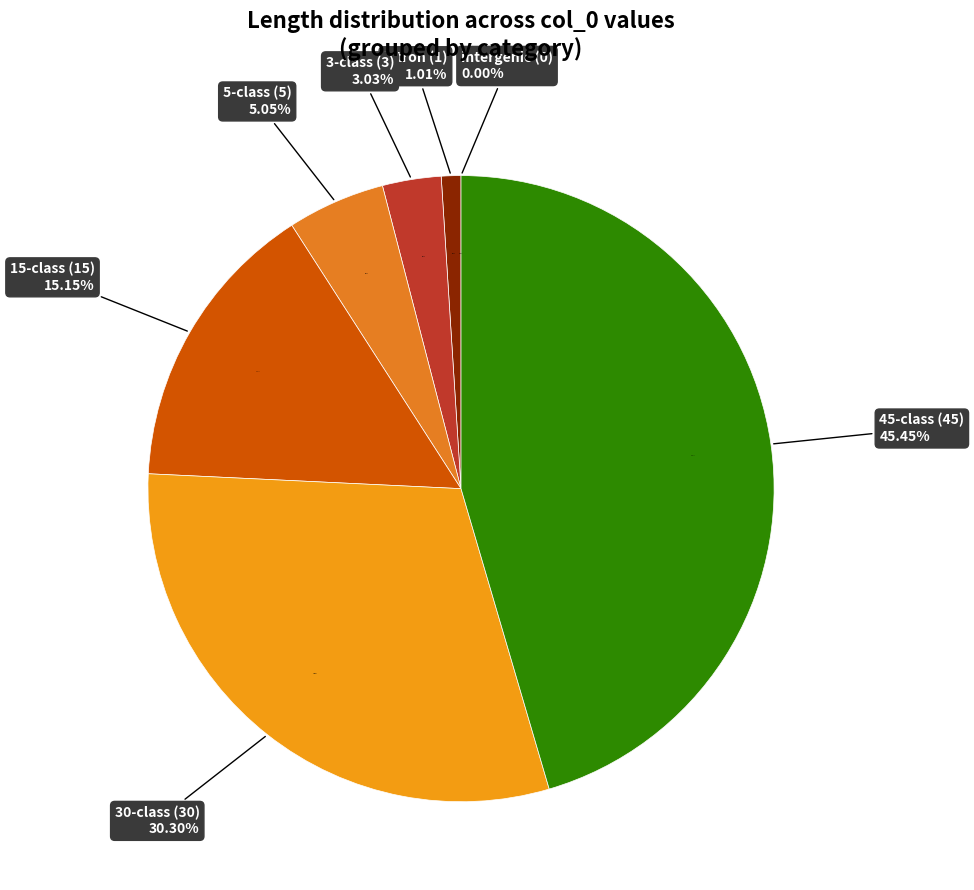

How many slices are in this pie chart?

7